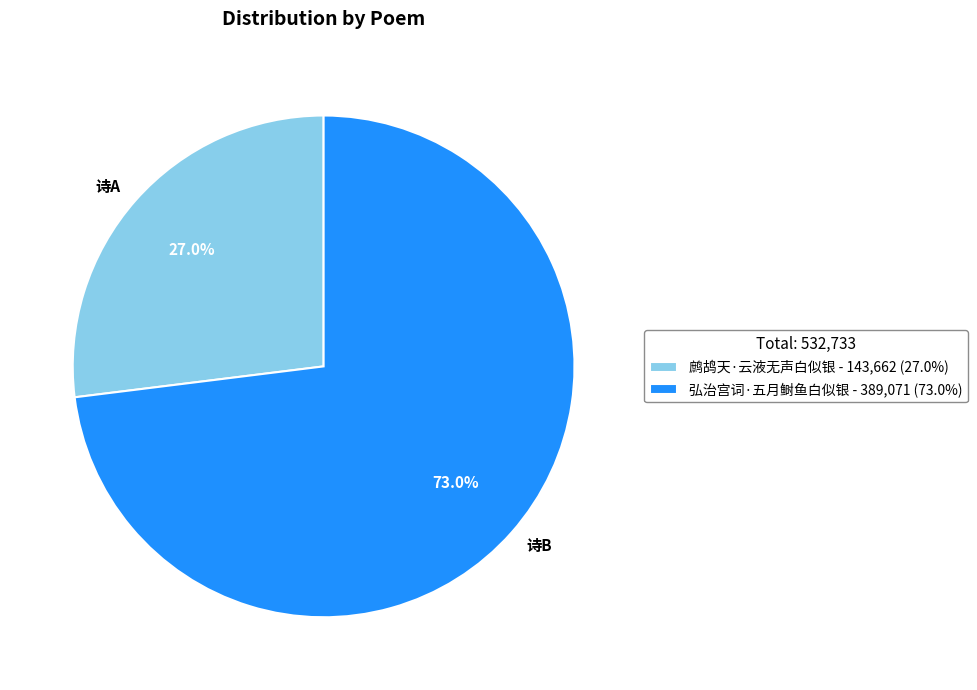

How much of the chart is everything except 弘治宫词·五月鲥鱼白似银?

27.0%